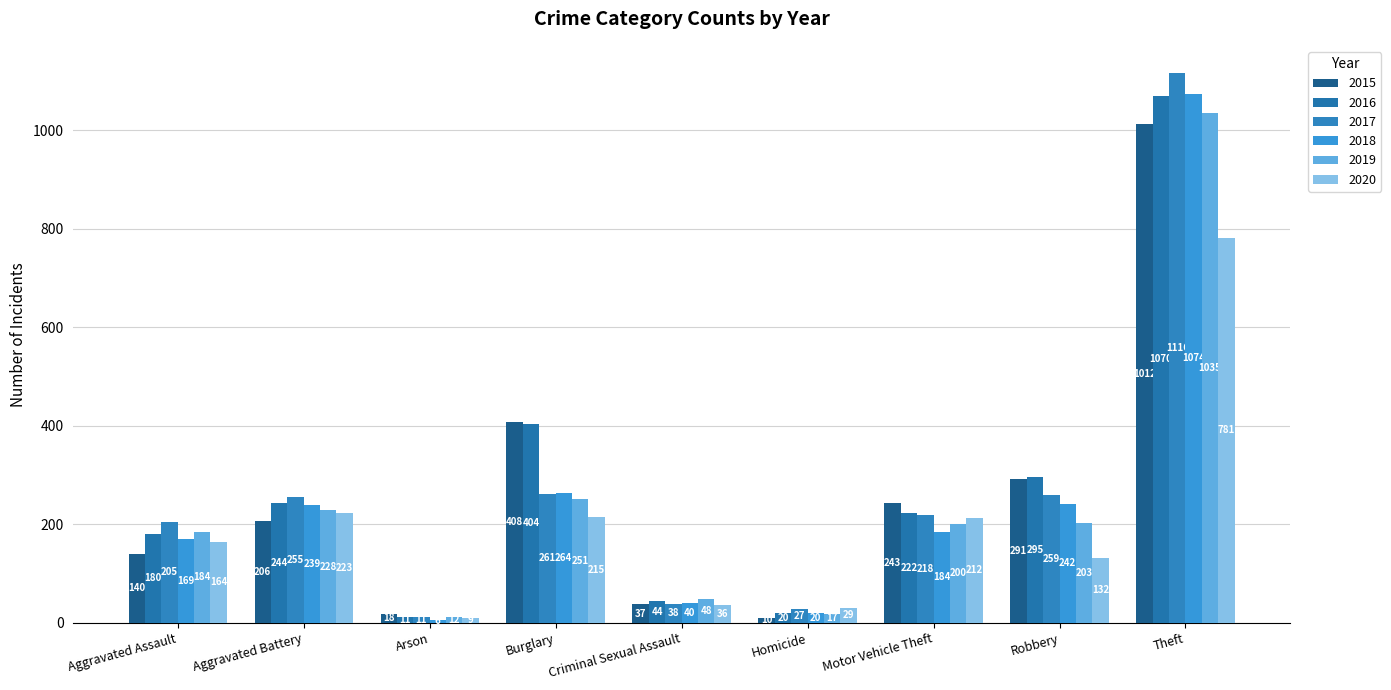

What is the difference between the maximum and minimum values in the 2016 series?

1059